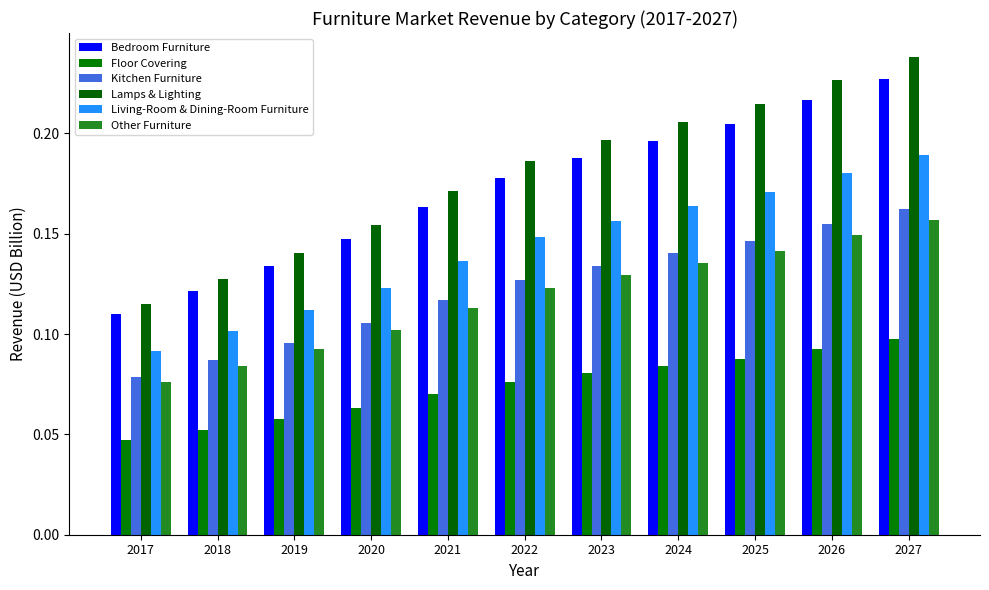

What is the value of the Other Furniture bar at the 10th from the left?

0.1